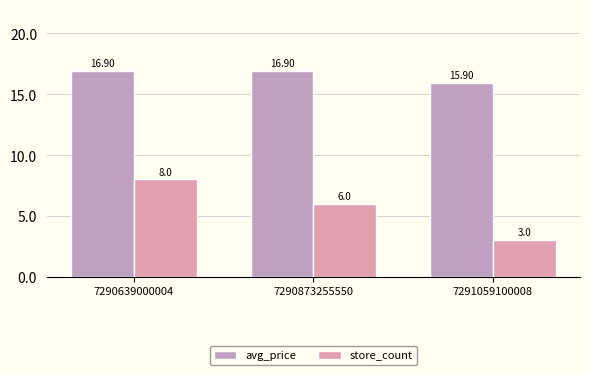

Reading right to left, what are all the values shown in this chart?

avg_price: 15.9	16.9	16.9
store_count: 3.0	6.0	8.0